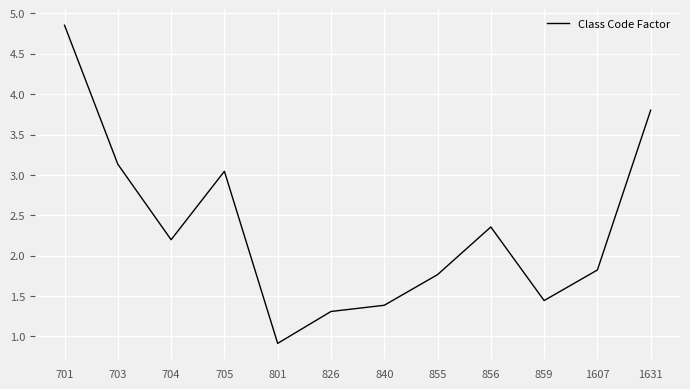

What is the difference between the second highest and minimum values?

2.9